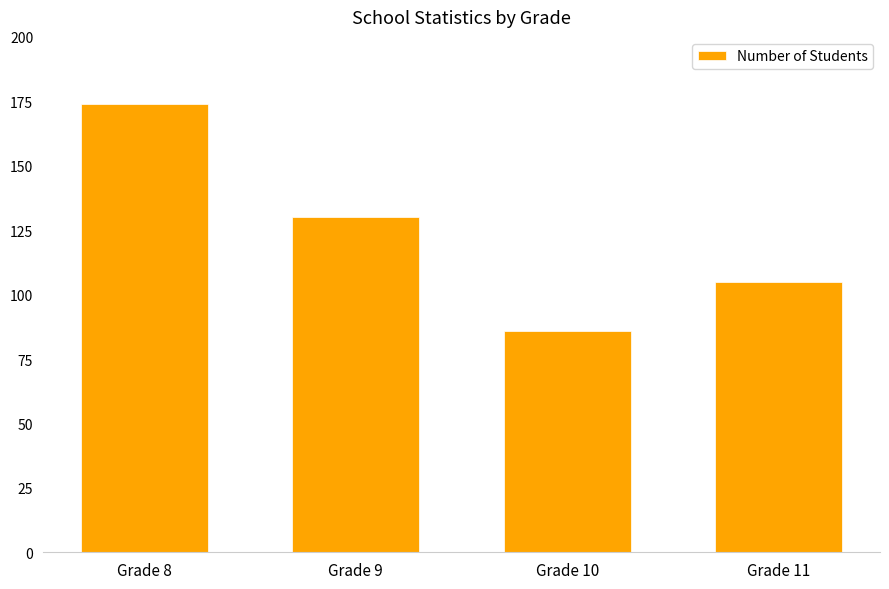

How many data points does each series have?

4